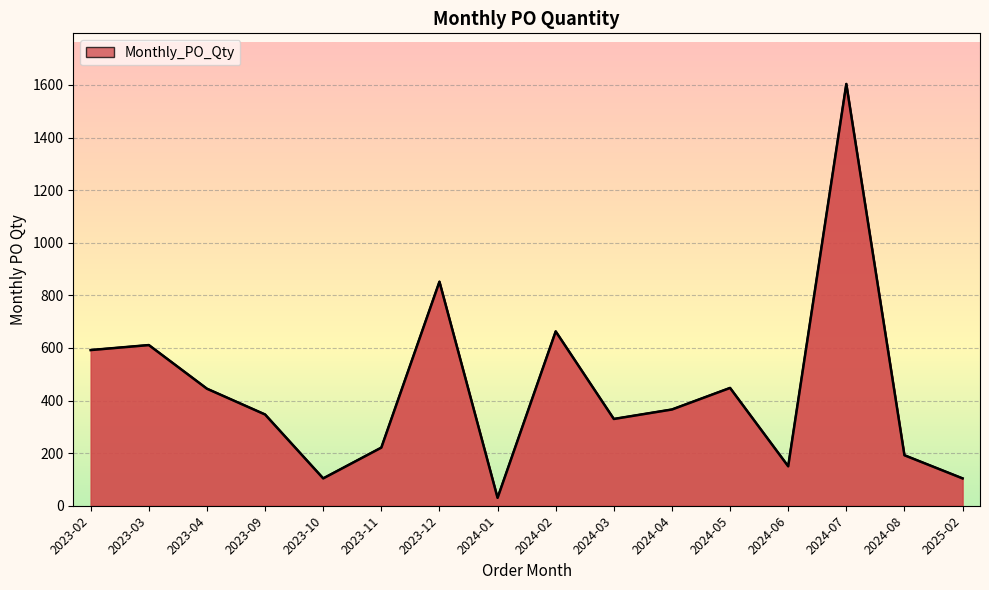

True or false: the data shows 1604 at 2024-07.

True